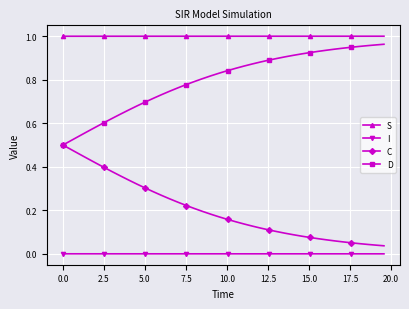

Is this an area chart (filled region under the line)?

No